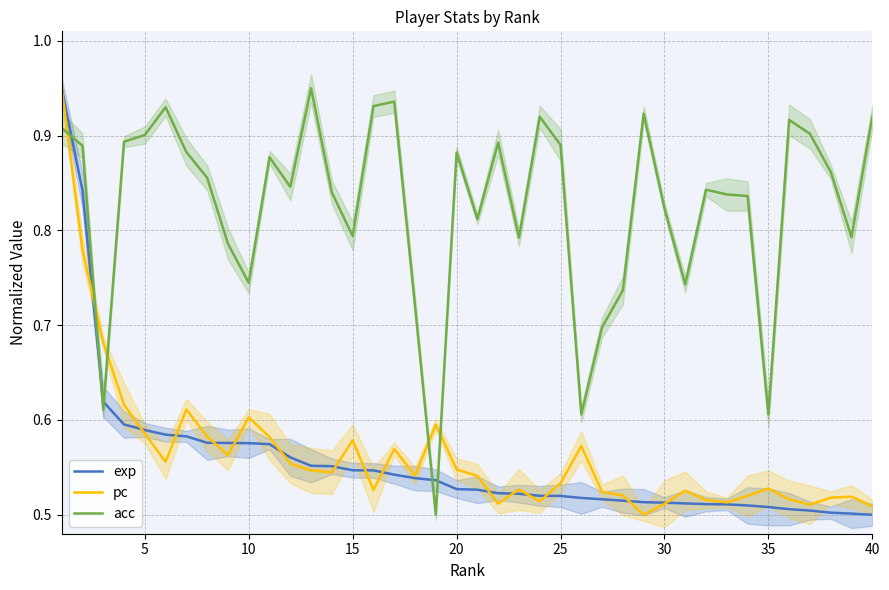

True or false: exp and acc cross at least once.

True